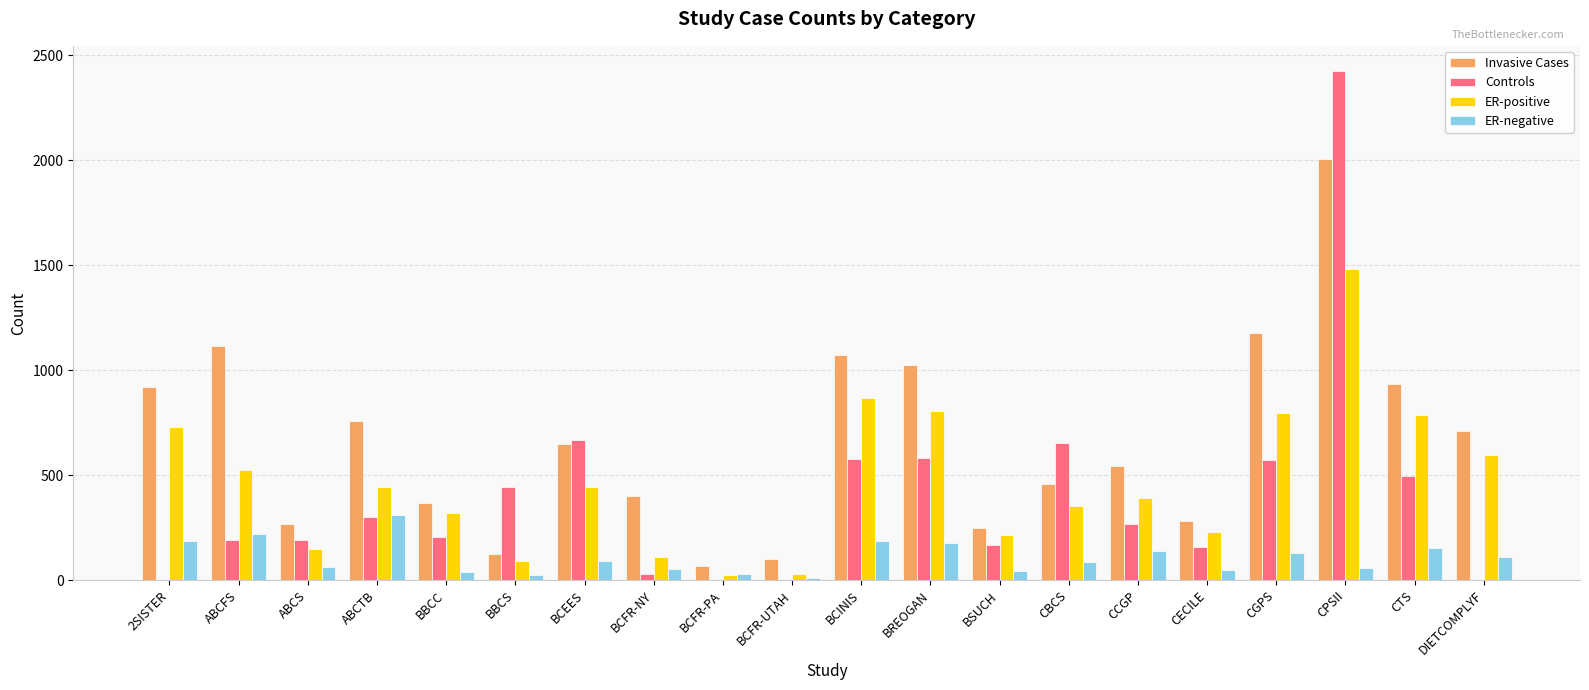

At which label does ER-positive reach its peak?

CPSII